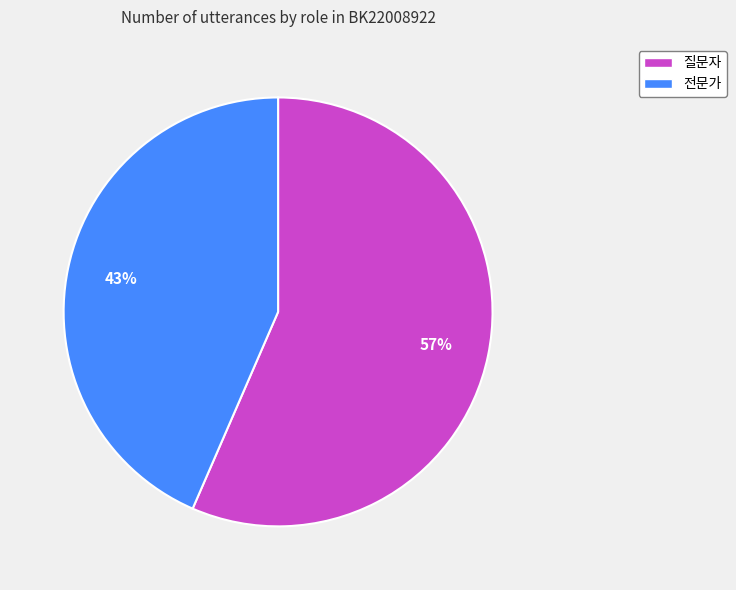

How many segments does this pie chart have?

2